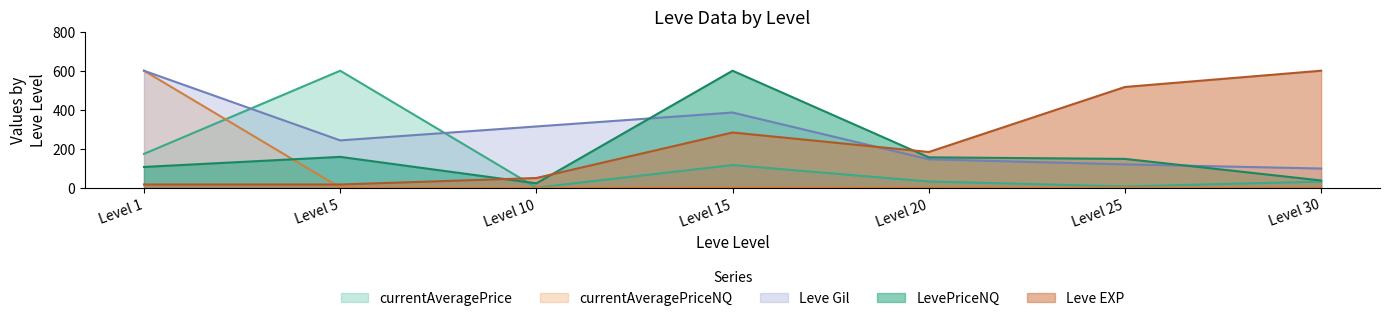

At which label is currentAveragePrice closest to 300?

Level 1